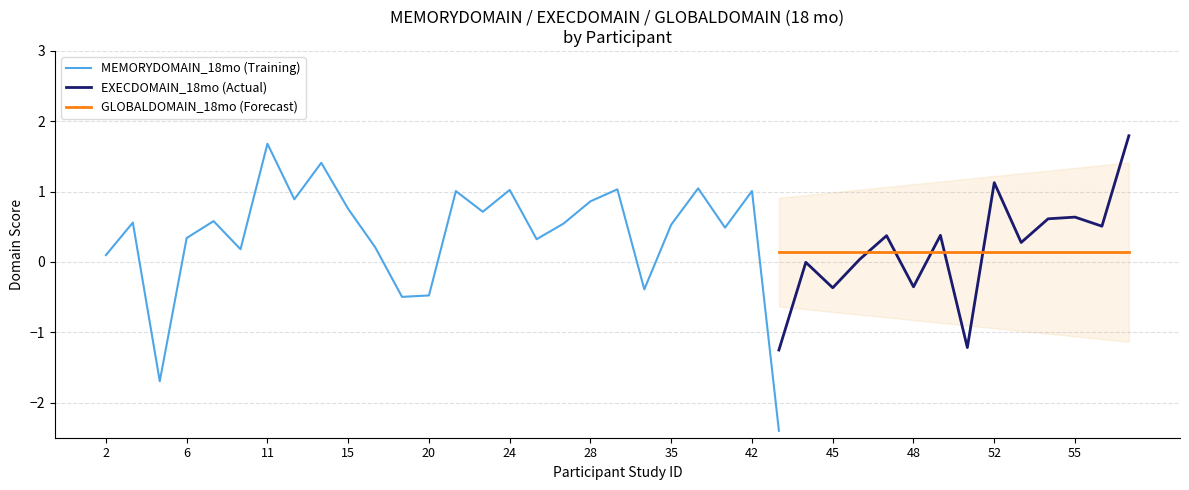

What is the highest value of the EXECDOMAIN_18mo (Actual) series?

1.8